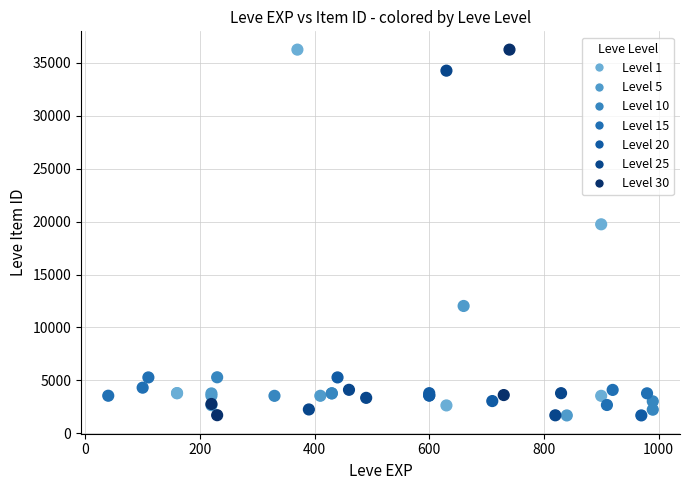

What Y value in the scatter plot is closest to 18967?

19744